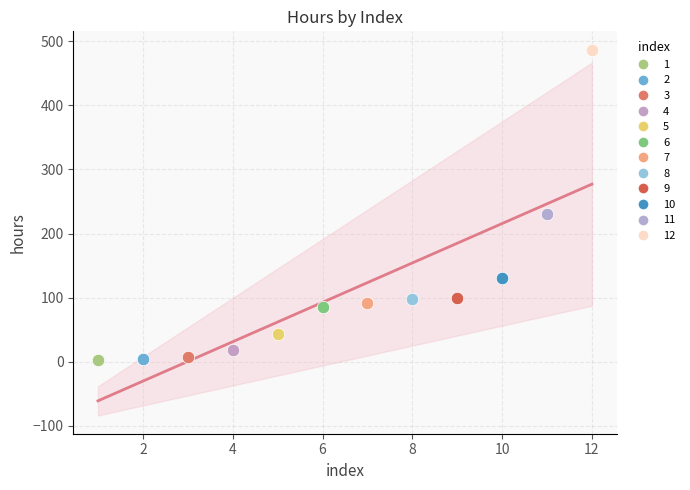

What are all the series names shown in the legend?

1, 2, 3, 4, 5, 6, 7, 8, 9, 10, 11, 12